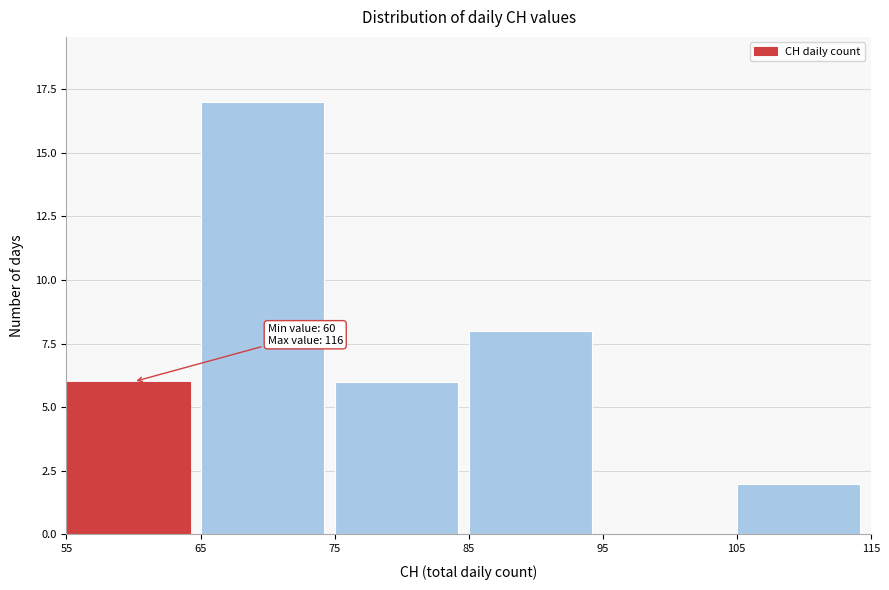

Over which range of the x-axis is the bar tallest?

65 to 75